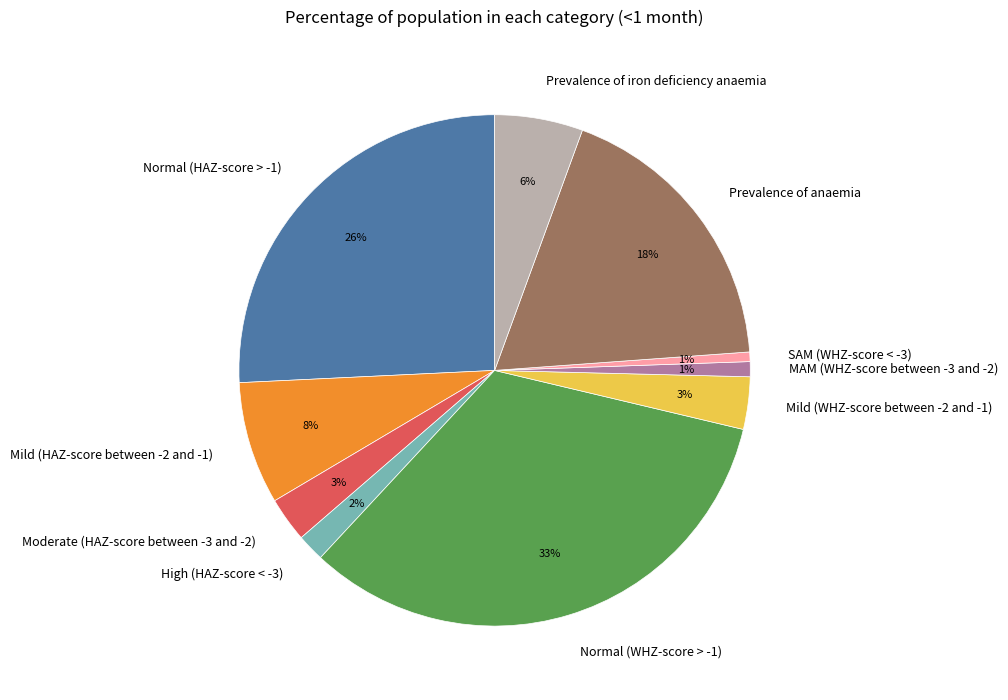

Is there any slice that represents more than half of the pie?

No